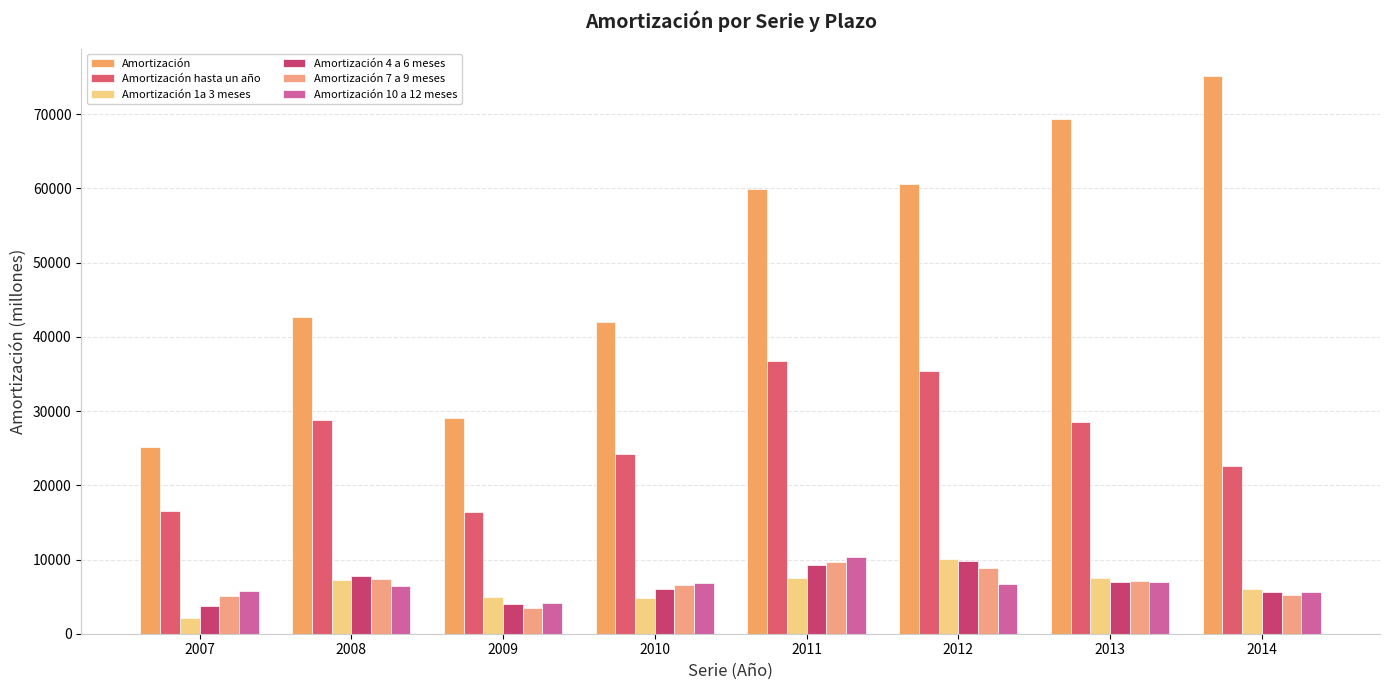

What is the value of the Amortización 4 a 6 meses bar at the 4th from the left?

5982